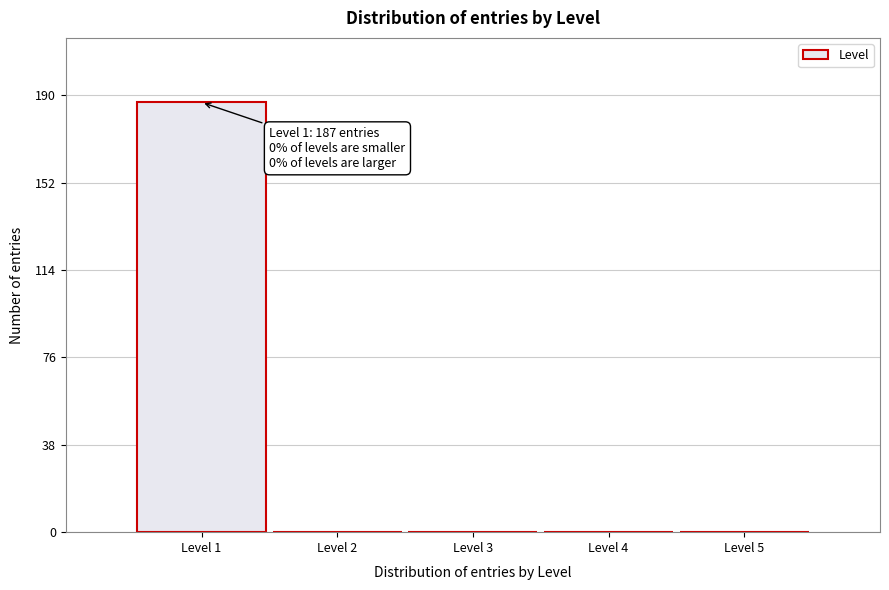

Over which range of the x-axis is the bar tallest?

0.5 to 1.5